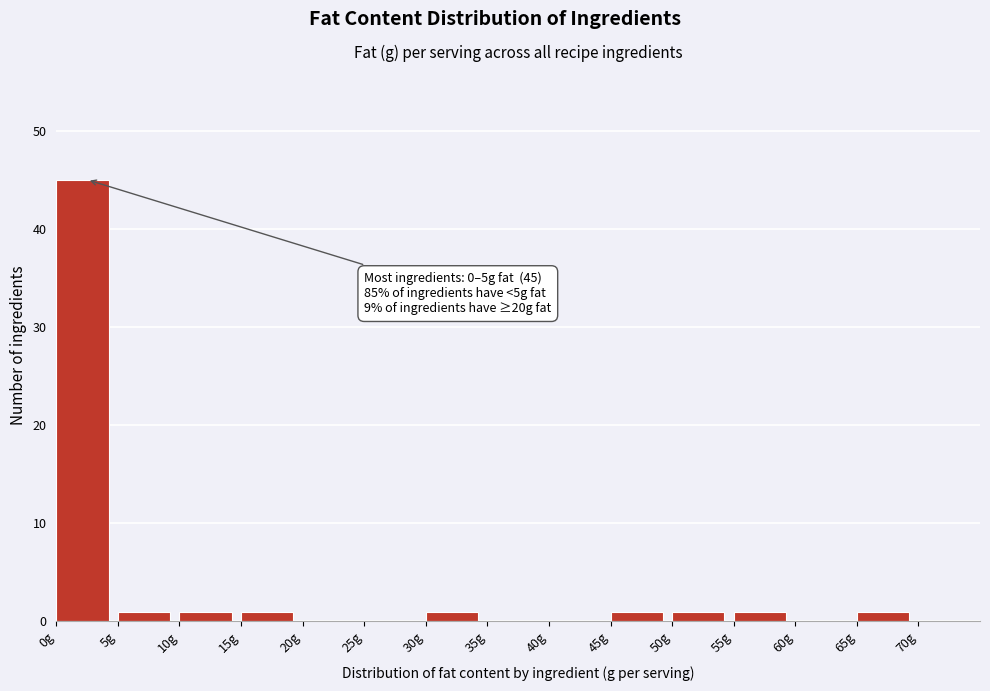

Over which range of the x-axis is the bar tallest?

0 to 5